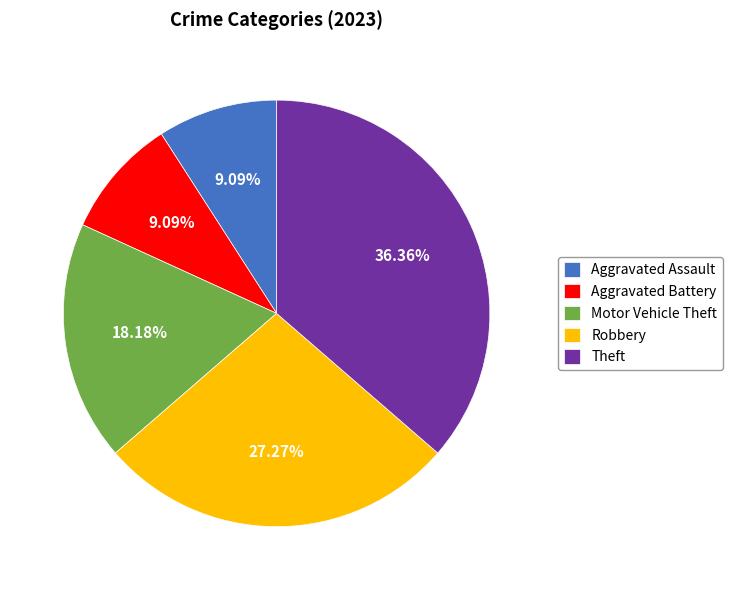

True or false: Aggravated Battery accounts for 9% of the total.

True